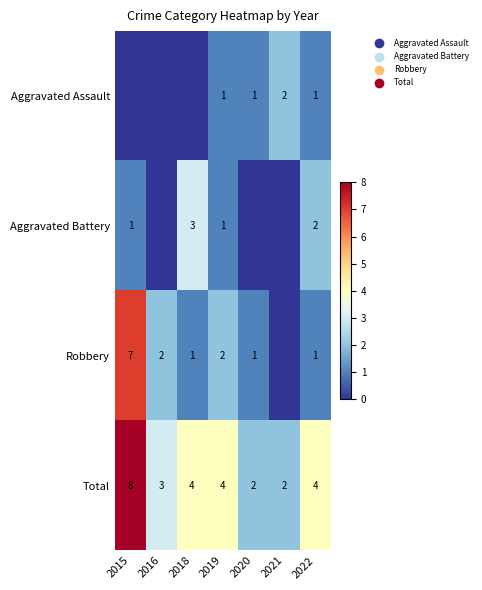

True or false: Aggravated Assault has a value of 1 at 2022.

True